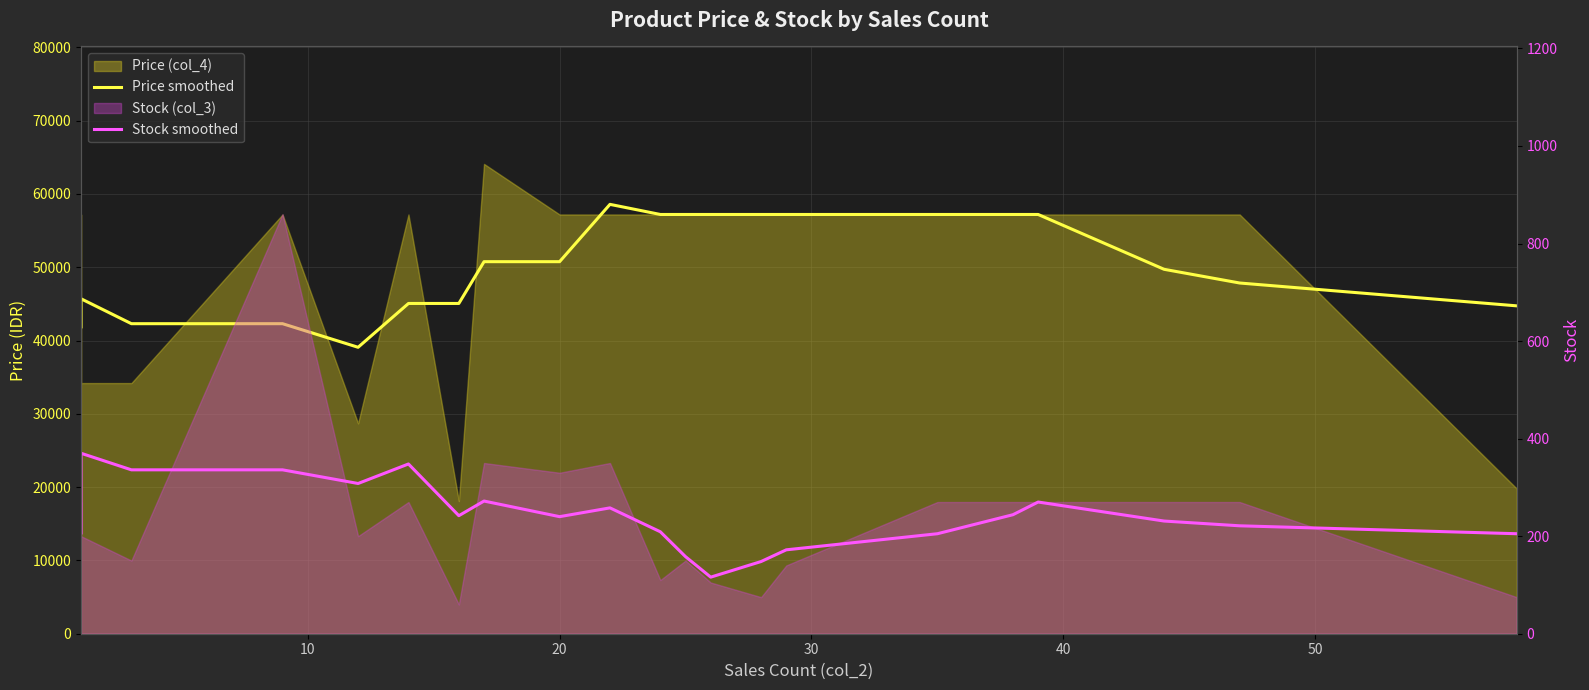

True or false: Price smoothed has a value of 10115.0 at 20.

False